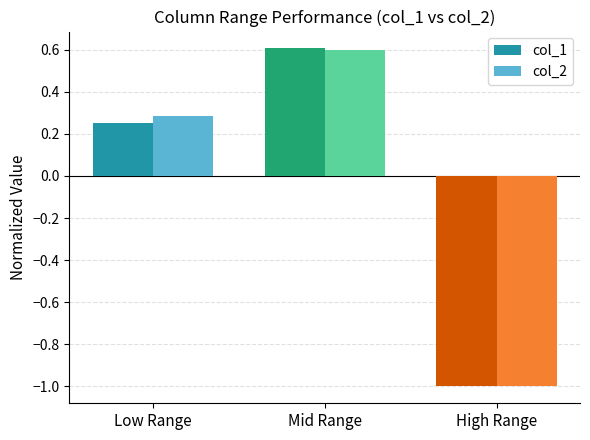

Which label corresponds to the largest value in the chart?

Mid Range